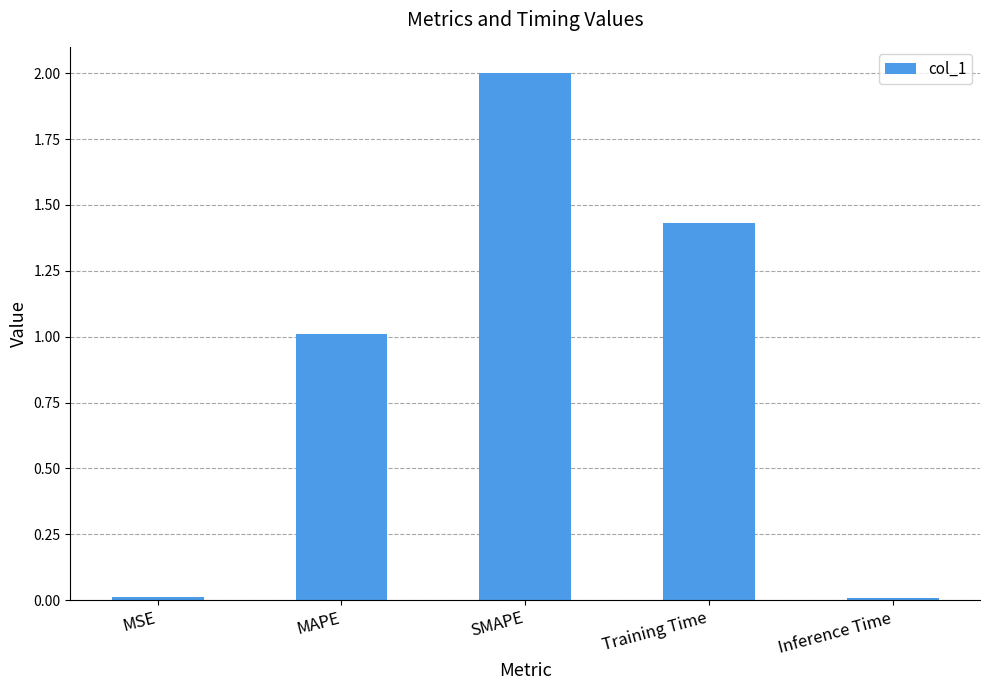

Is it true that the value at MAPE is 1.4?

False